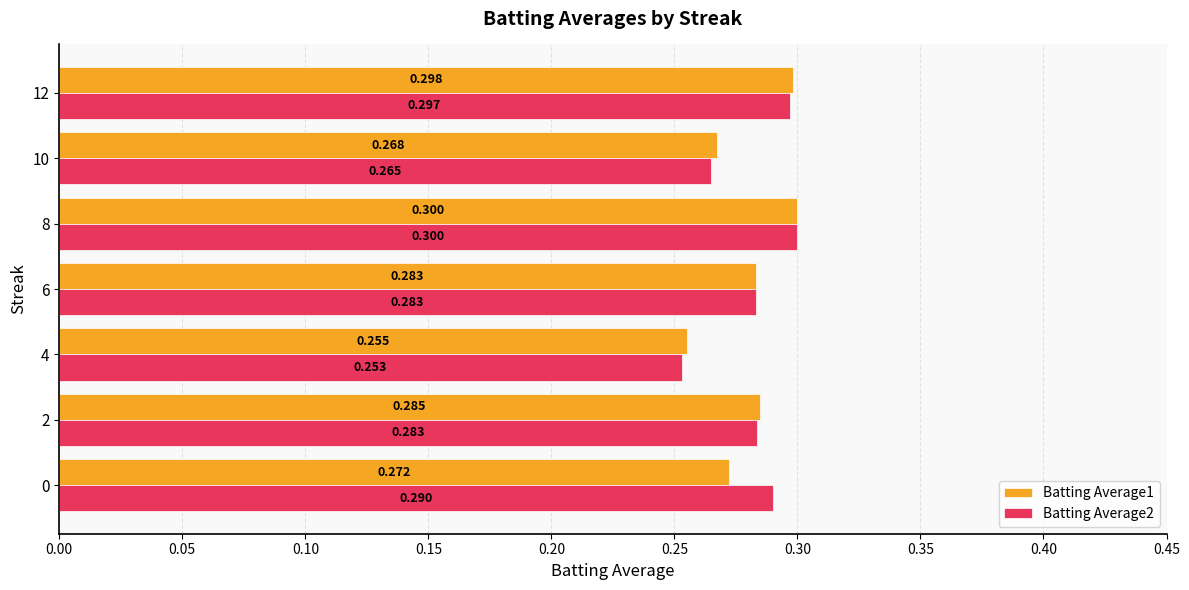

Count the number of data series in this chart.

2